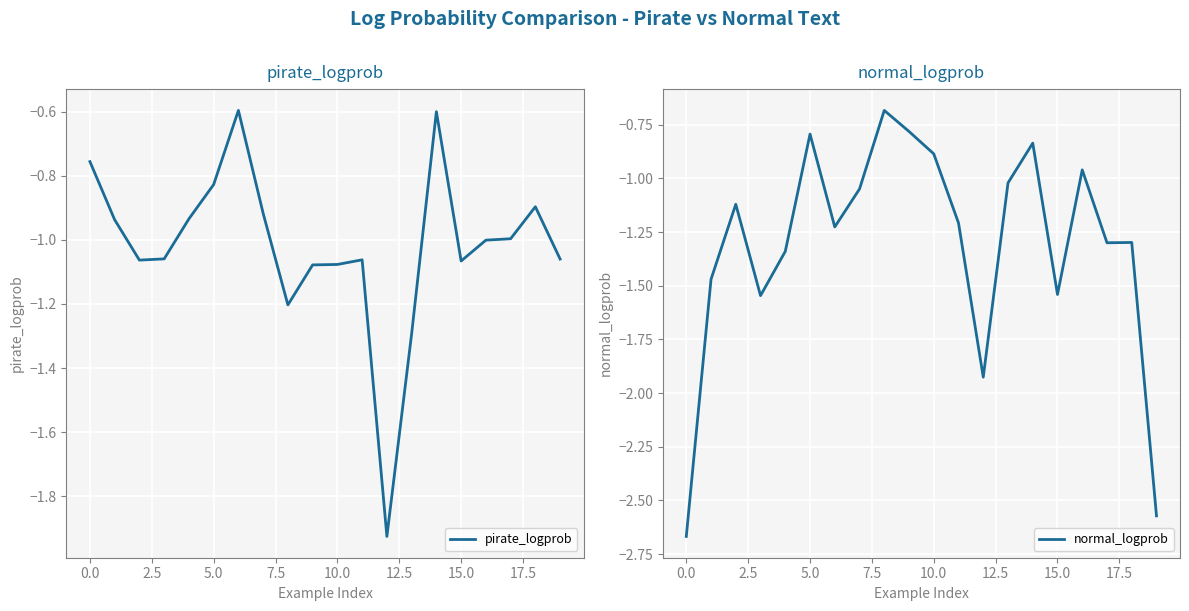

The value of normal_logprob at 10.0 is -0.9. True or false?

True